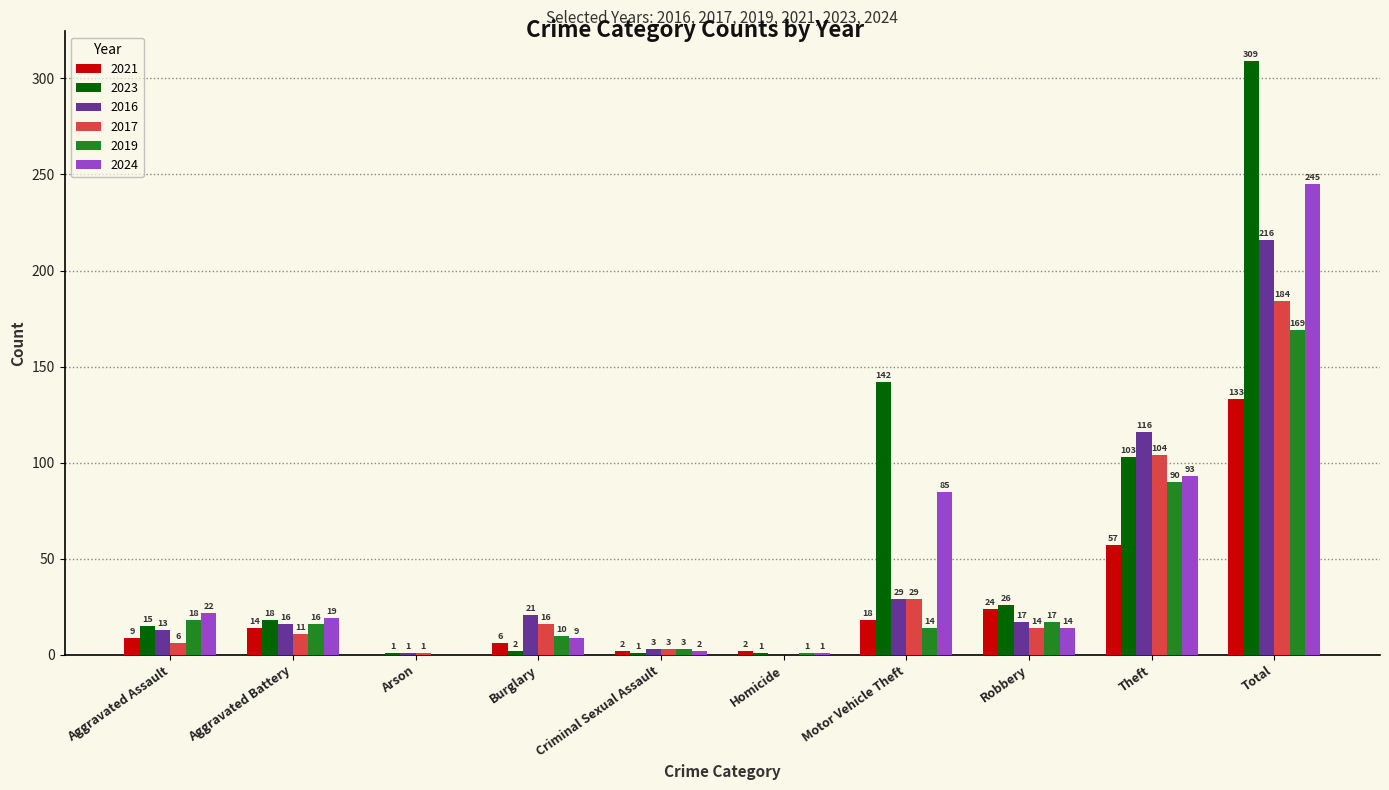

At which category is the sum across all series the highest?

Total